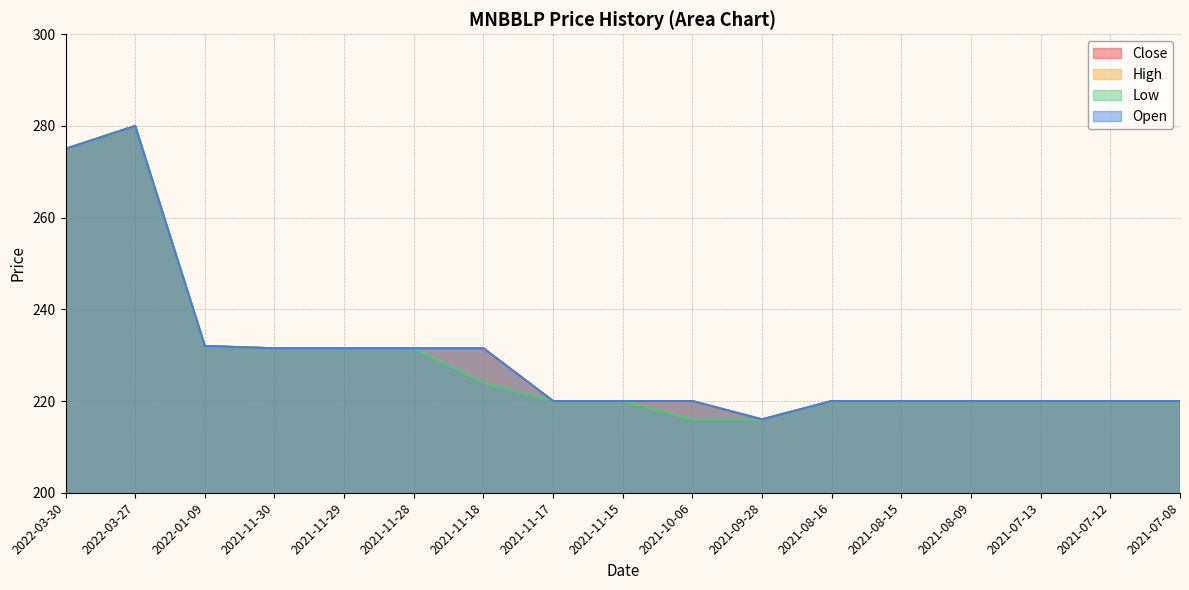

What is the label of the 1st point from the right?

2021-07-08